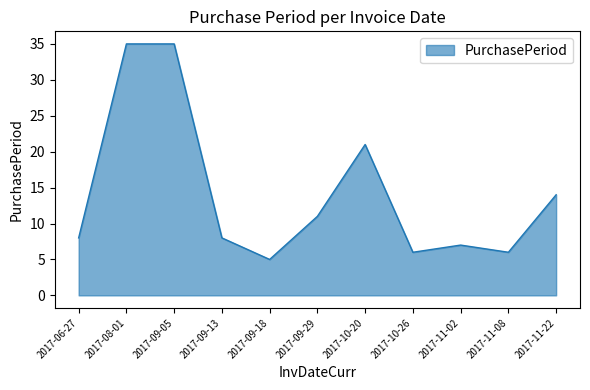

Approximately how many times larger is the value at 2017-09-05 compared to 2017-06-27?

4.4